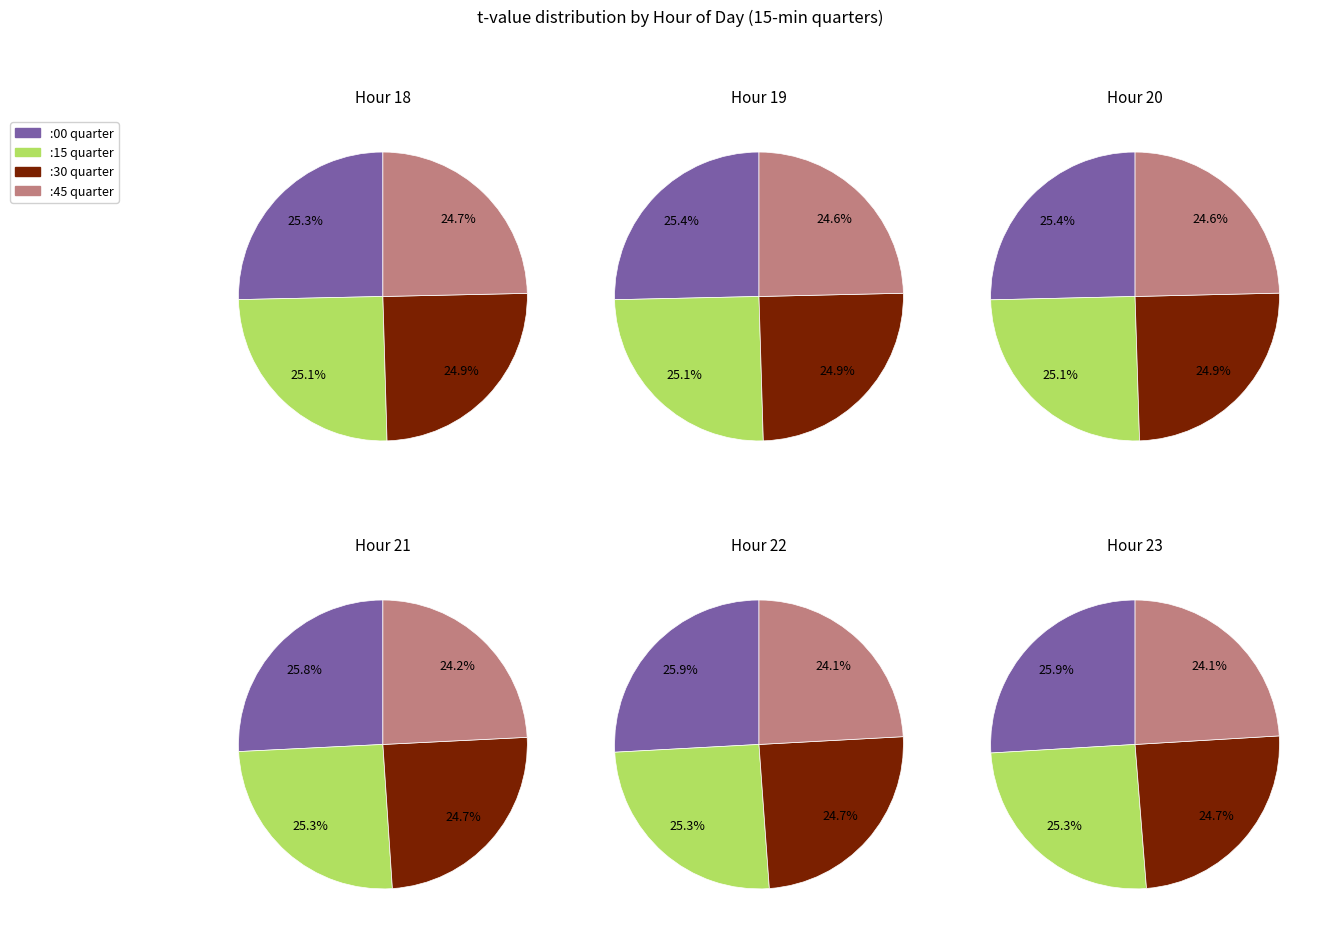

Between 2 and 3, which series saw the biggest shift?

Hour 22